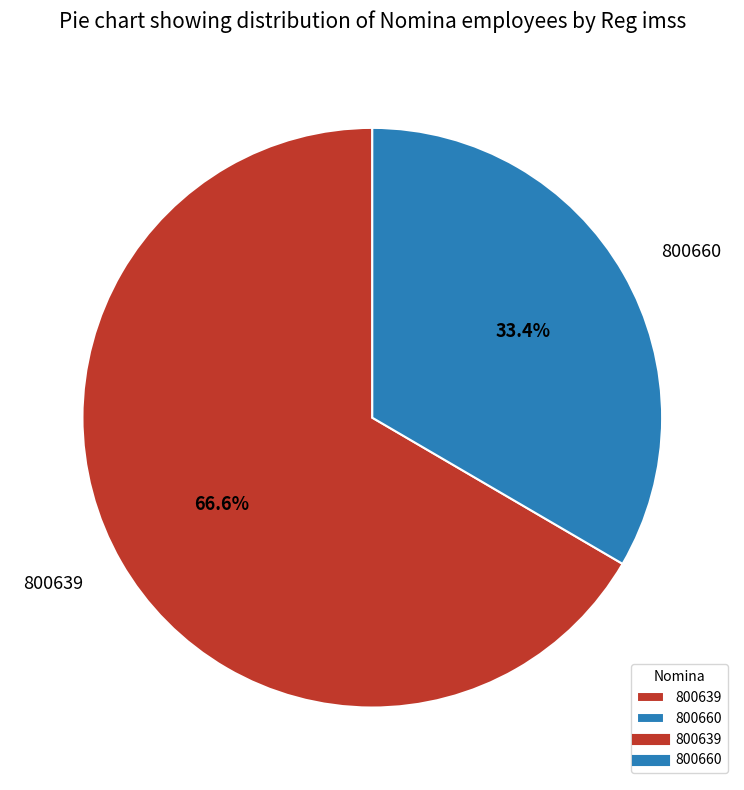

Between 800639 and 800660, which is larger?

800639